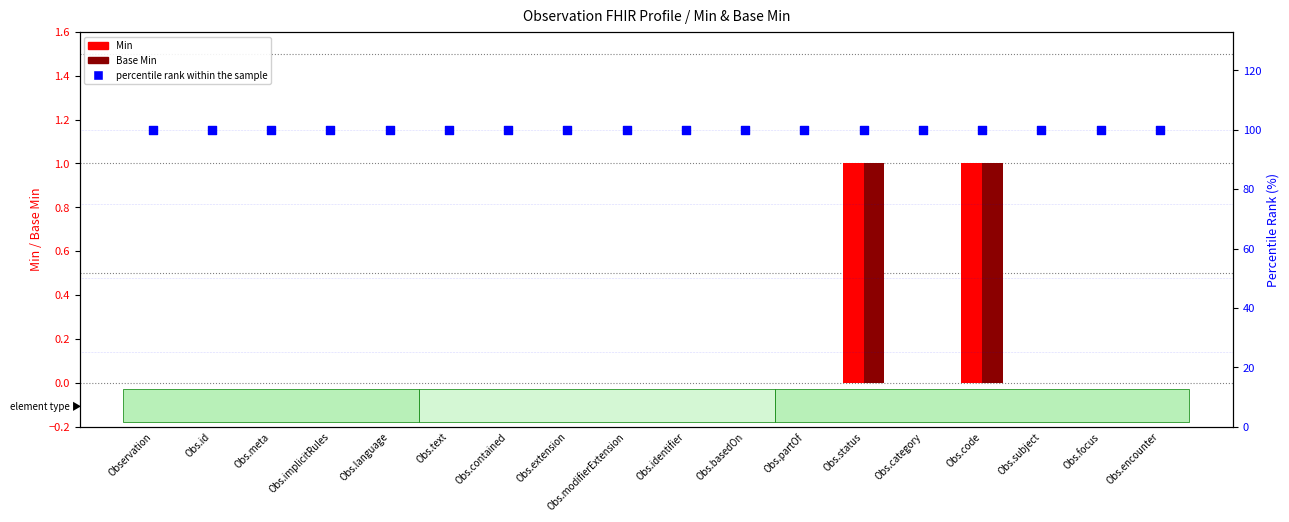

At which category is the sum across all series the highest?

Obs.status